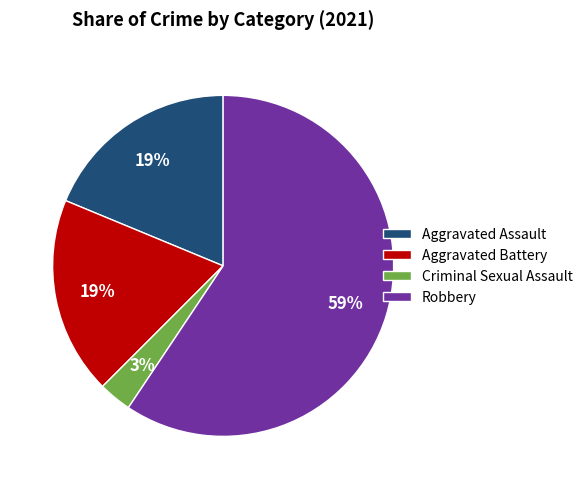

Is the sum of Aggravated Assault and Criminal Sexual Assault greater than half?

No